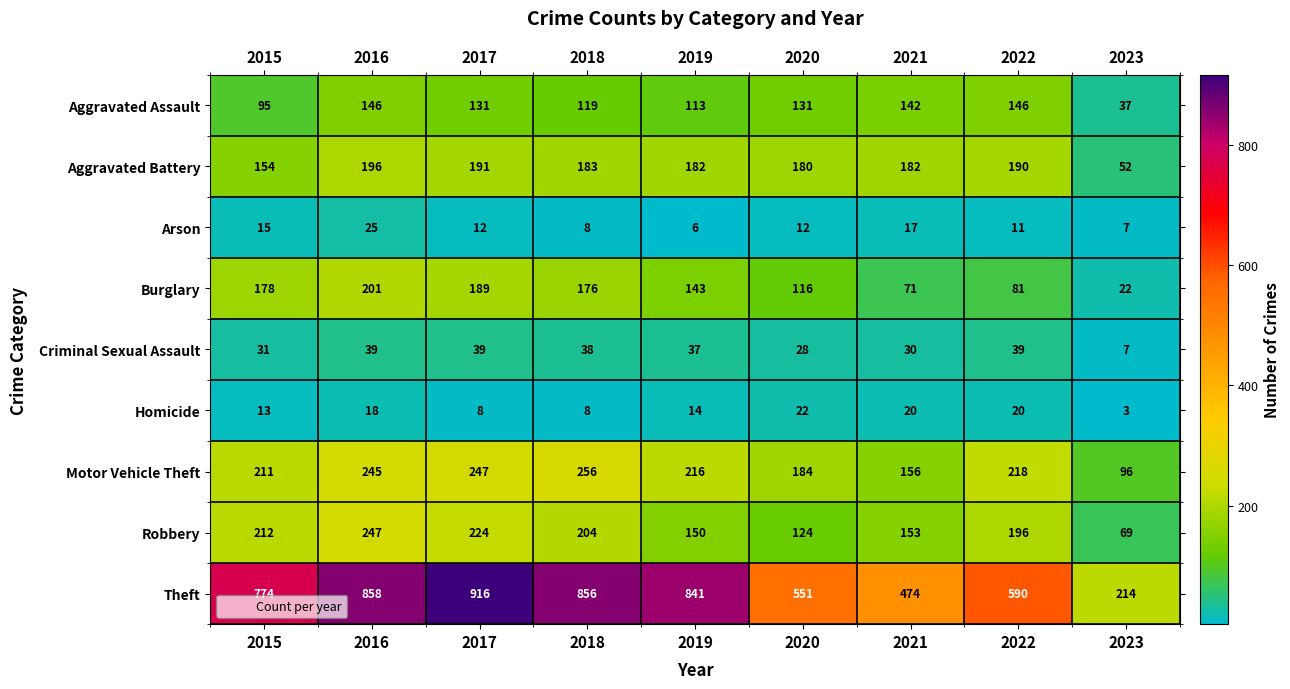

Rank the series at 2020 from highest to lowest value.

Theft, Motor Vehicle Theft, Aggravated Battery, Aggravated Assault, Robbery, Burglary, Criminal Sexual Assault, Homicide, Arson